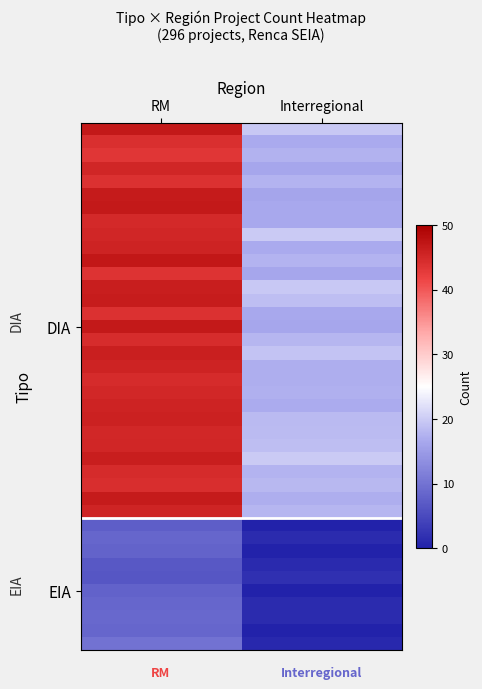

Which label corresponds to the largest value in the chart?

RM